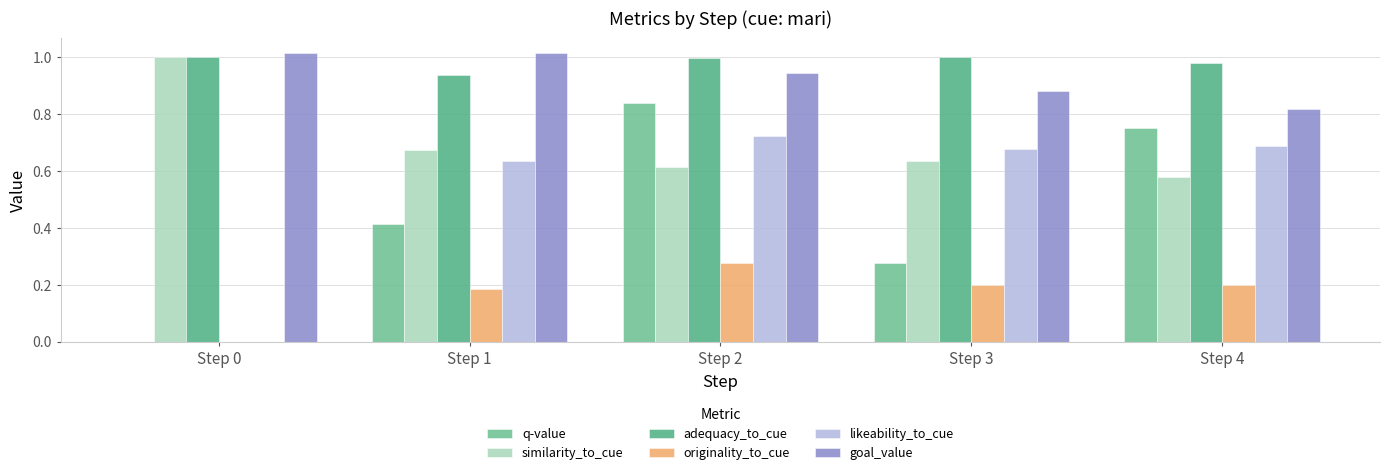

What value does the goal_value series have at Step 3?

0.9